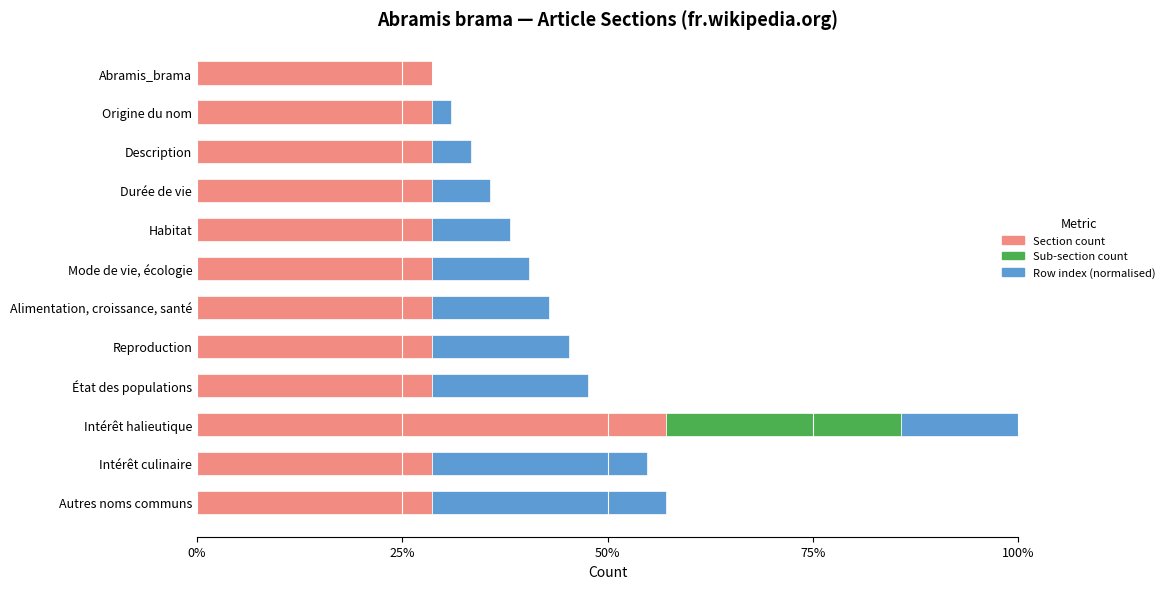

List the series in order of their overall mean, lowest first.

Sub-section count, Row index (normalised), Section count